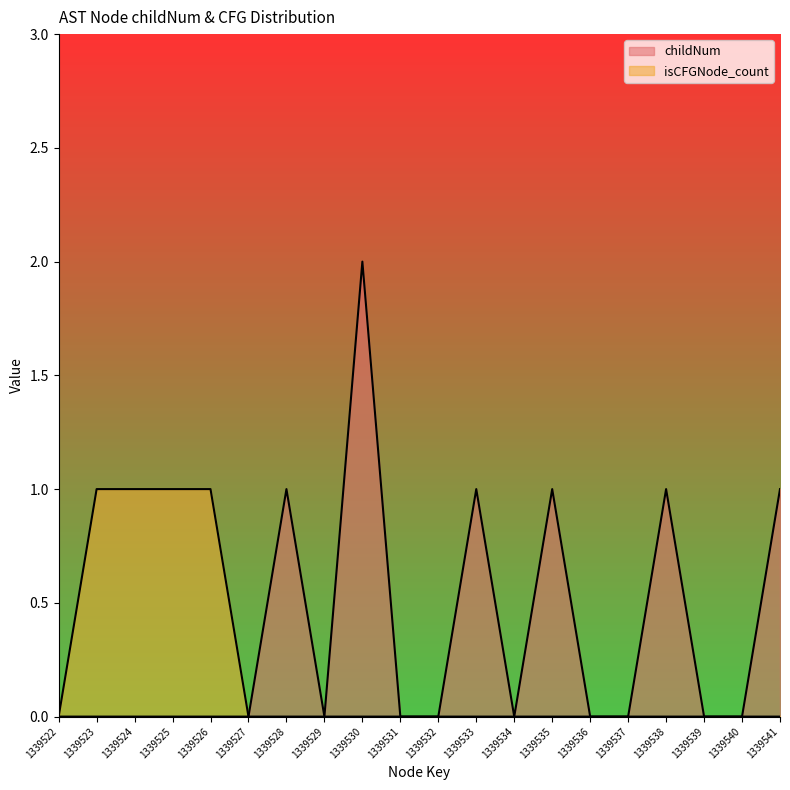

Is the value of childNum at 1339541 greater than the value of isCFGNode_count at 1339536?

Yes